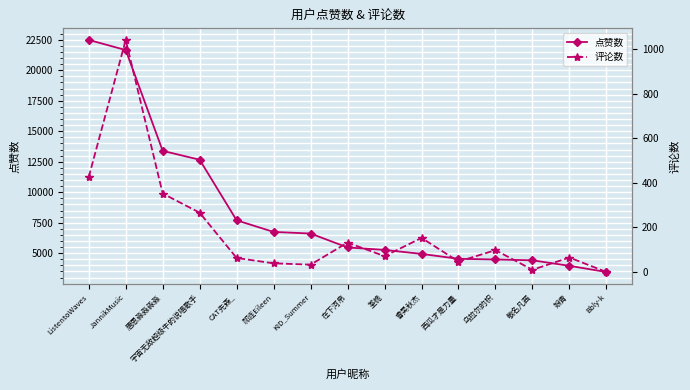

What is the sum of the 评论数 values at 敬名凡茜 and CAT先森_?

73